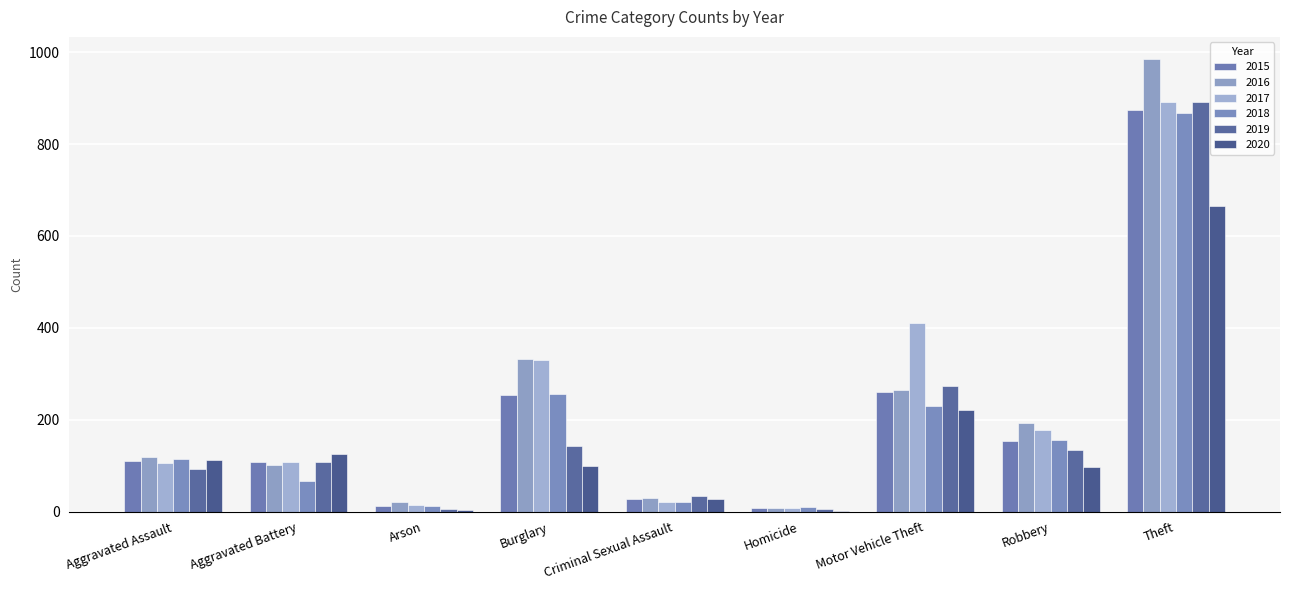

At how many categories does at least one series exceed 142?

4